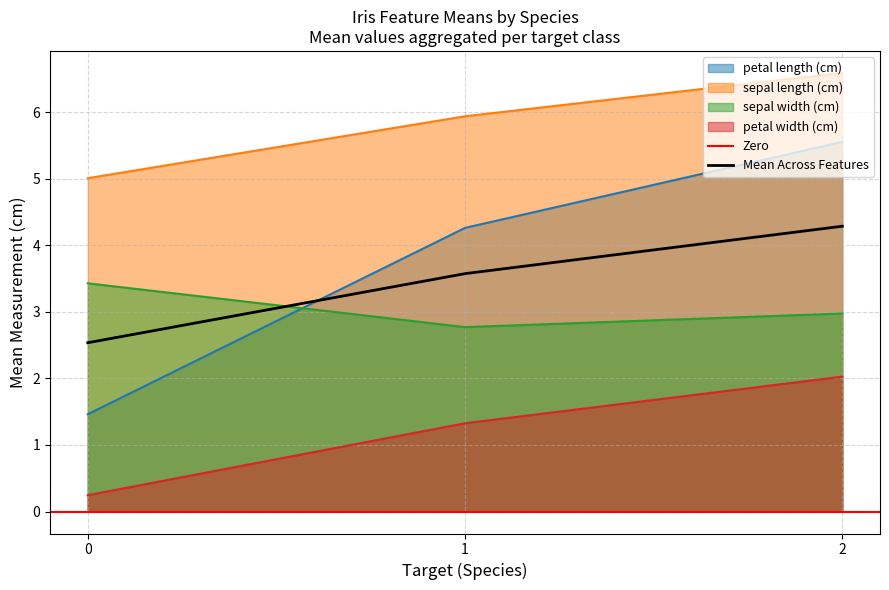

Does the chart display data point markers on the line(s)?

No